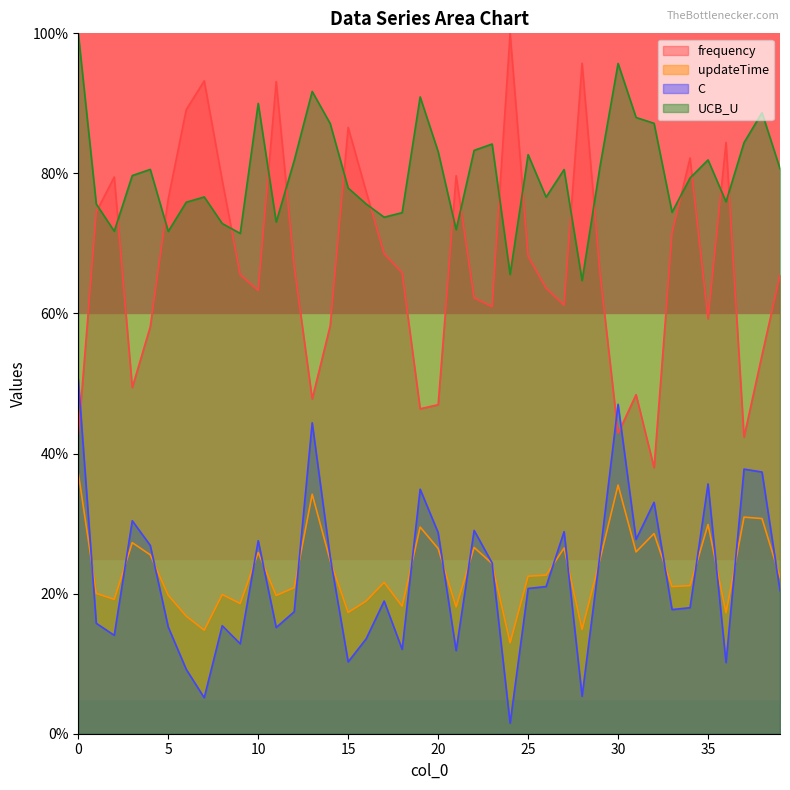

What is the maximum value shown in the chart?

1.0